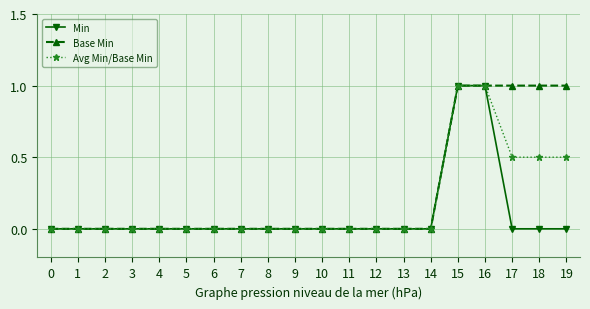

The value of Min at 18 is 0.6. True or false?

False